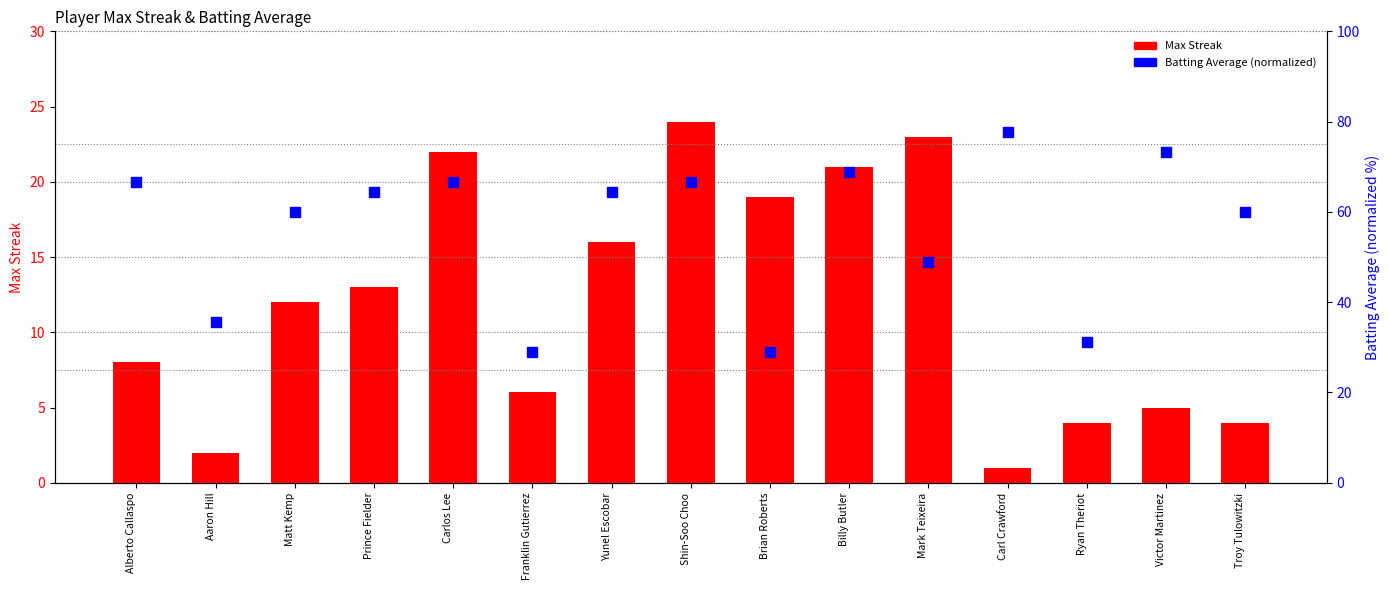

Is the value of Batting Avg (pctile) at Carl Crawford greater than the value of Max Streak at Franklin Gutierrez?

Yes